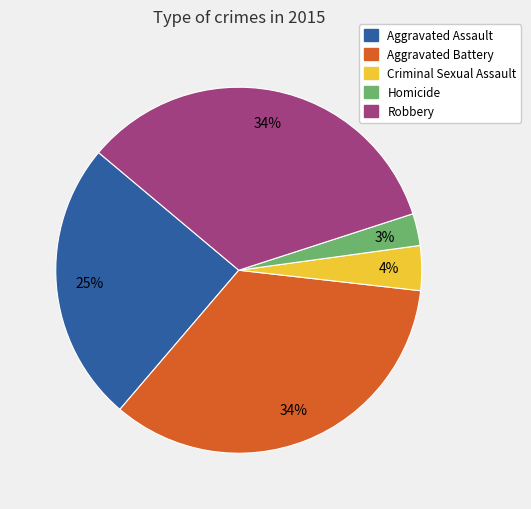

Is the sum of Criminal Sexual Assault and Aggravated Assault greater than half?

No